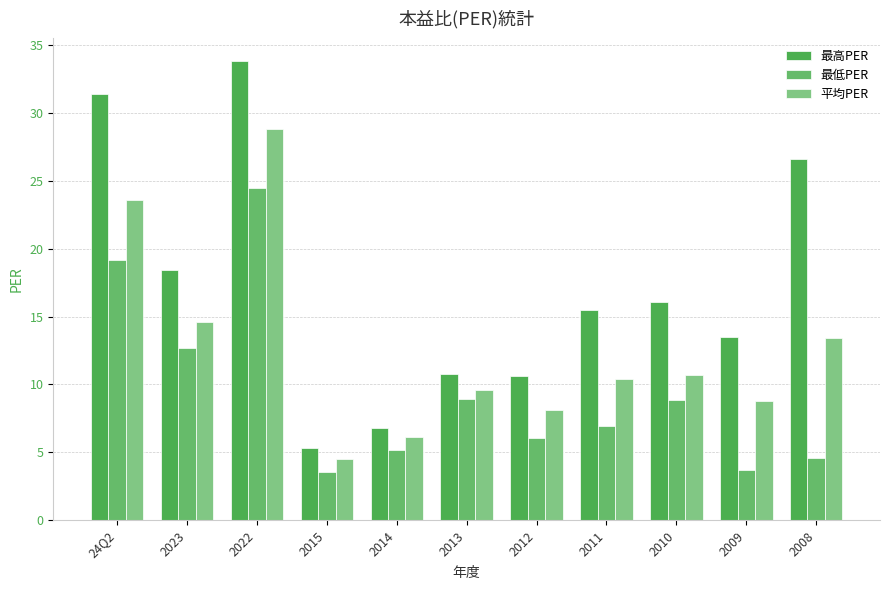

Is the value of 最高PER at 2008 greater than the value of 最低PER at 2023?

Yes